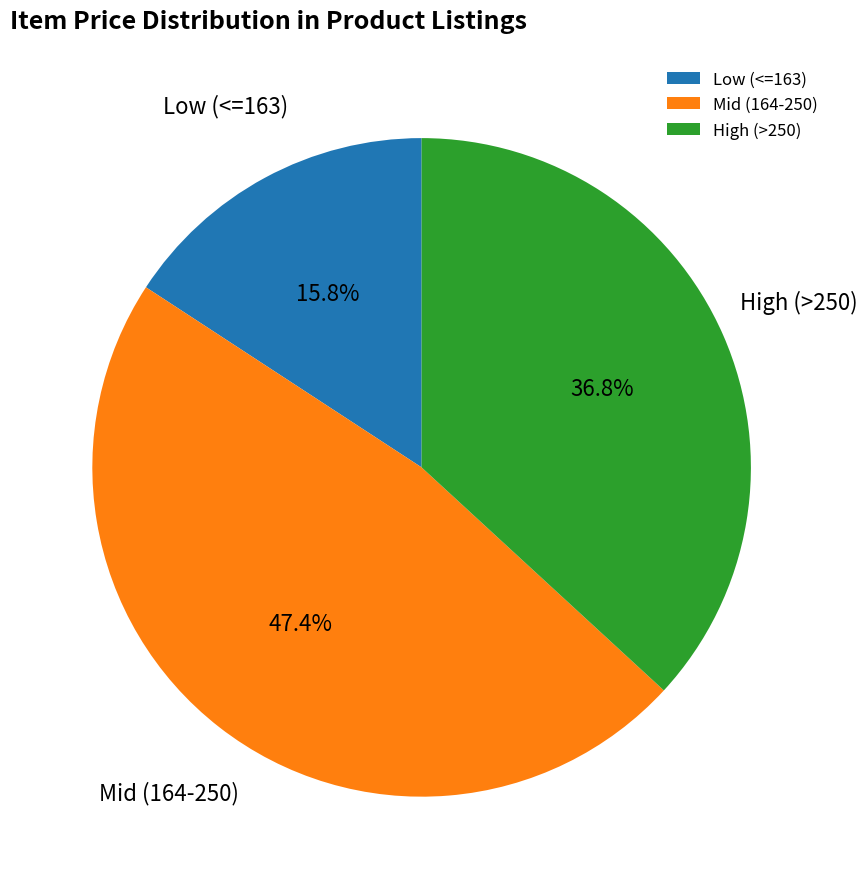

Does High (>250) represent more than half of the total?

No